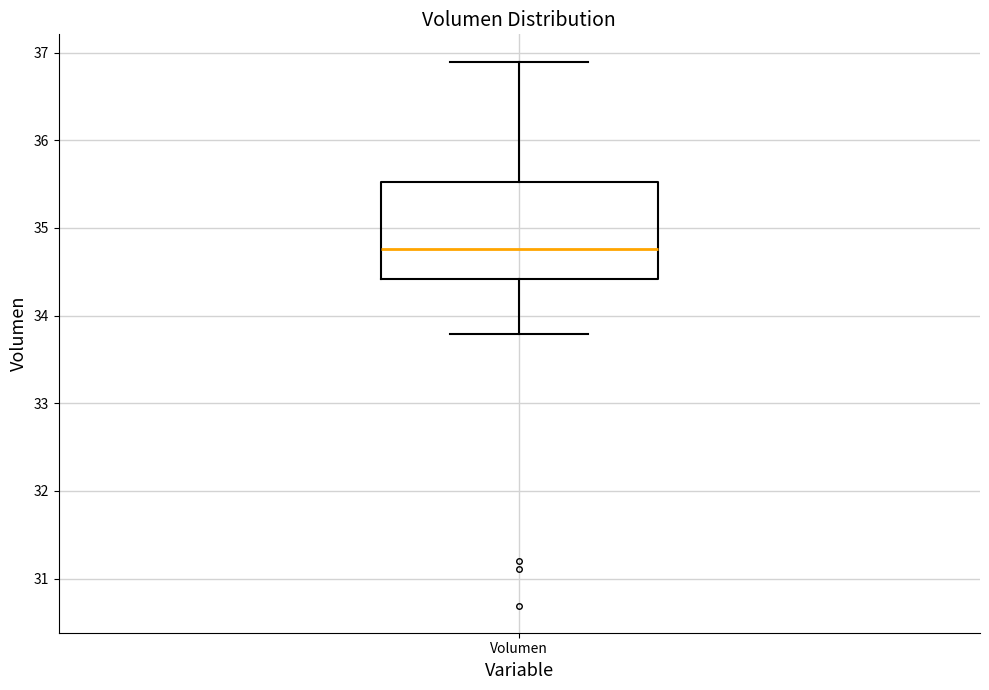

Transcribe this box plot: give where the median line is, the range the box spans, and where the two whiskers end, as read against the y-axis. The values are not printed on the chart, so give them approximately, as read against the axis.

median 34.8, box 34.4 to 35.5, whiskers 33.8 to 36.9